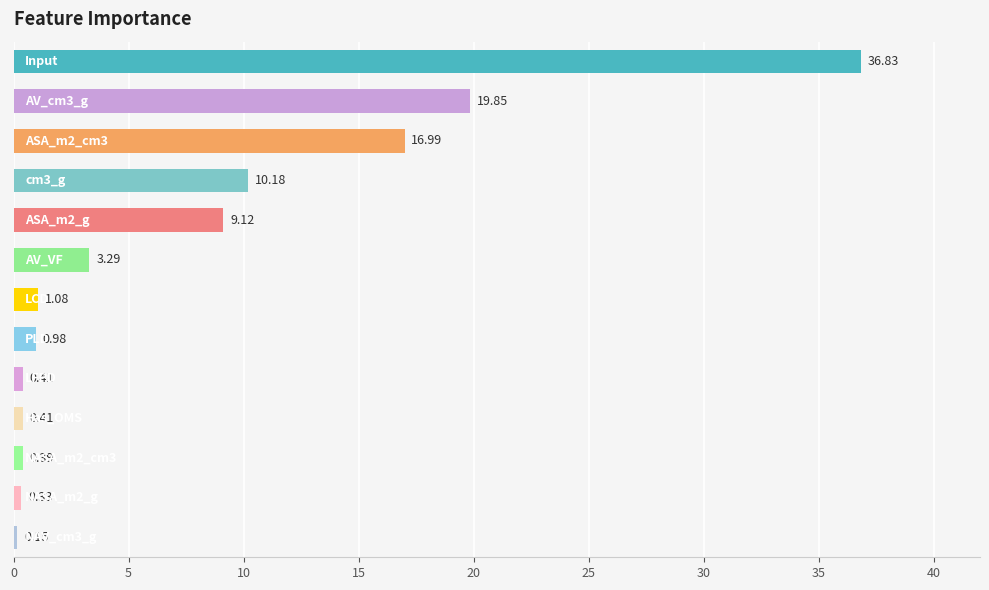

What is the average value?

7.7